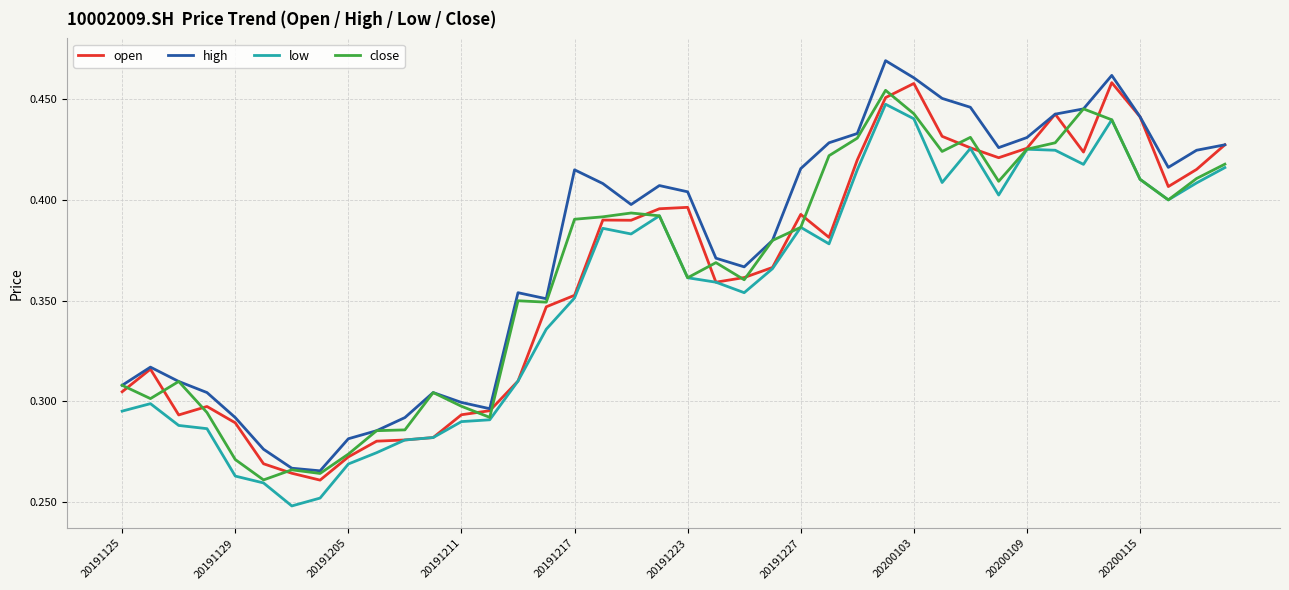

True or false: high and low cross at least once.

False